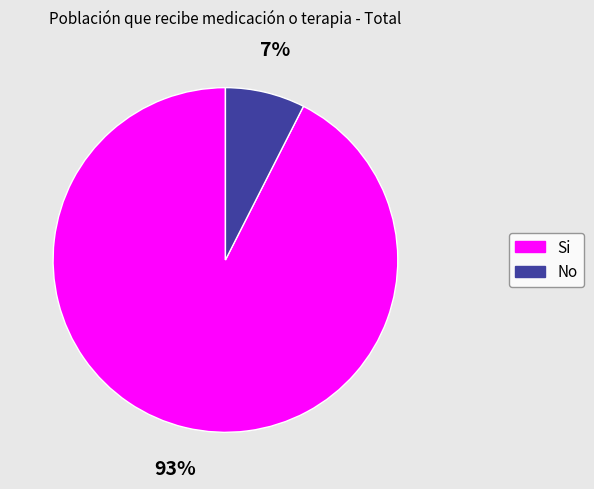

To the nearest percent, what percentage of the pie is Si?

93%